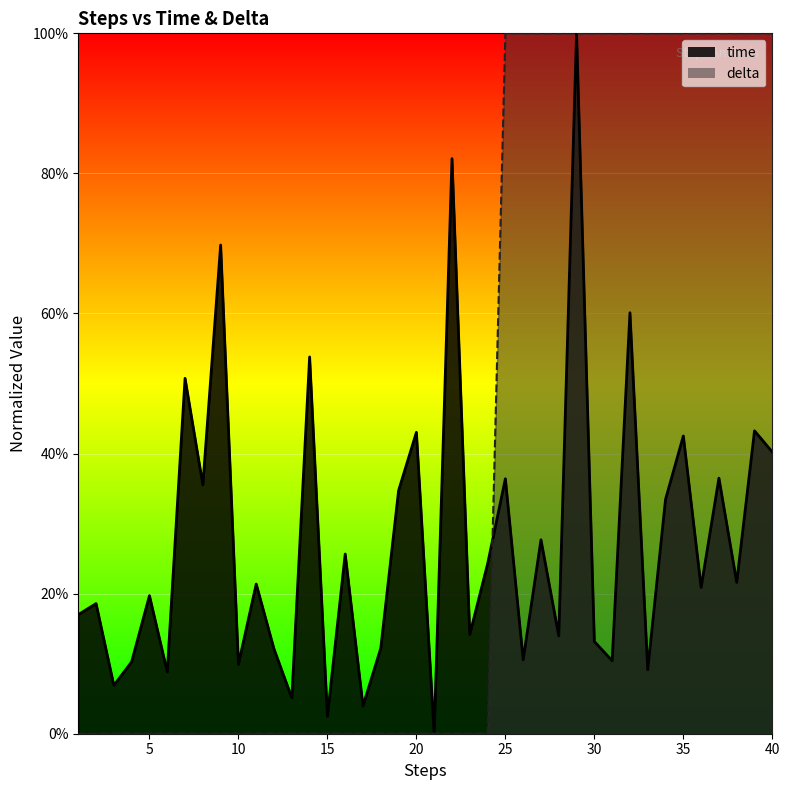

Reading left to right, what are all the values shown in this chart?

time: 0.2	0.2	0.1	0.1	0.2	0.1	0.5	0.4	0.7	0.1	0.2	0.1	0.1	0.5	0.0	0.3	0.0	0.1	0.3	0.4	0.0	0.8	0.1	0.2	0.4	0.1	0.3	0.1	1.0	0.1	0.1	0.6	0.1	0.3	0.4	0.2	0.4	0.2	0.4	0.4
delta: 0.0	0.0	0.0	0.0	0.0	0.0	0.0	0.0	0.0	0.0	0.0	0.0	0.0	0.0	0.0	0.0	0.0	0.0	0.0	0.0	0.0	0.0	0.0	0.0	1.0	1.0	1.0	1.0	1.0	1.0	1.0	1.0	1.0	1.0	1.0	1.0	1.0	1.0	1.0	1.0